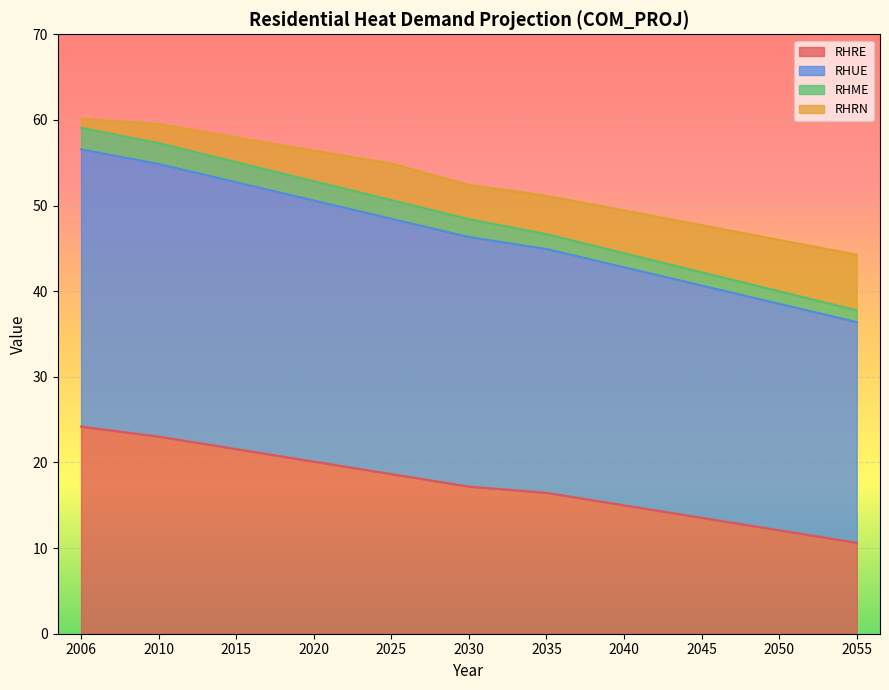

How many lines are shown in the chart?

4